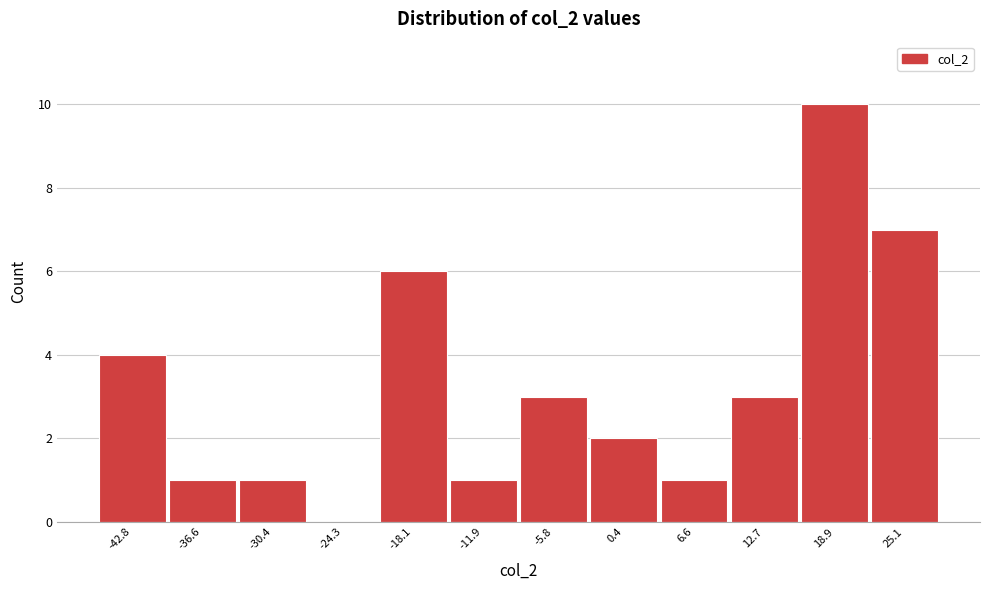

Which range on the x-axis has the tallest bar?

16 to 22